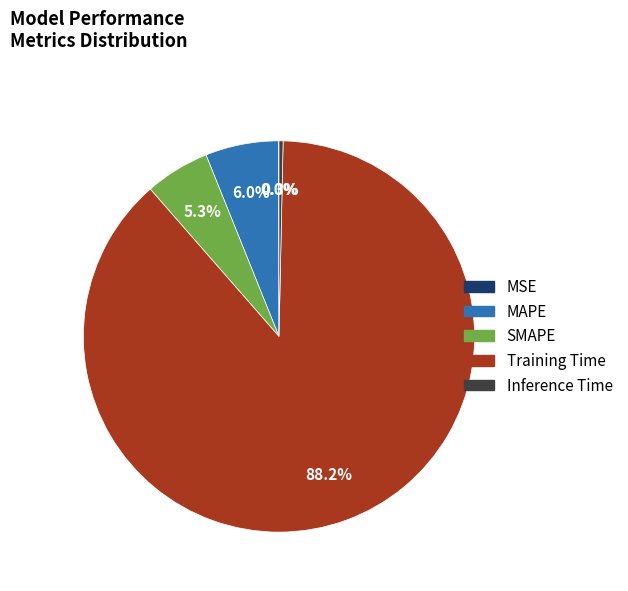

What is the largest slice in the pie chart?

Training Time